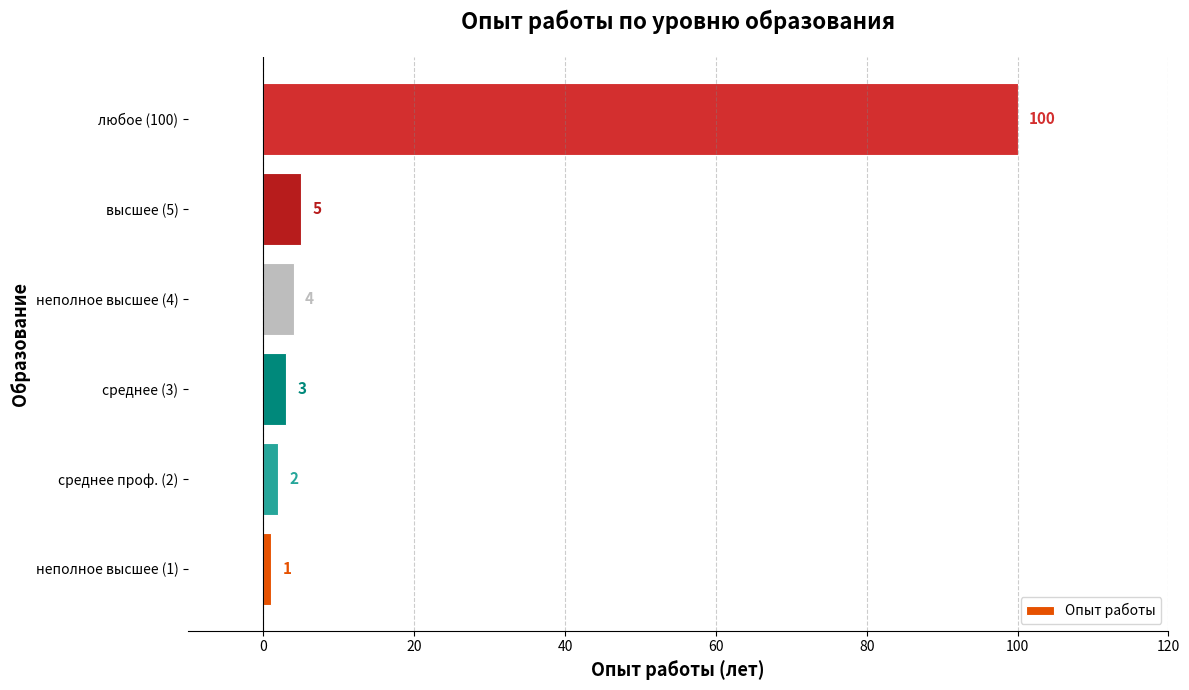

What is the ratio of the value at неполное высшее (1) to the value at среднее проф. (2)?

0.5